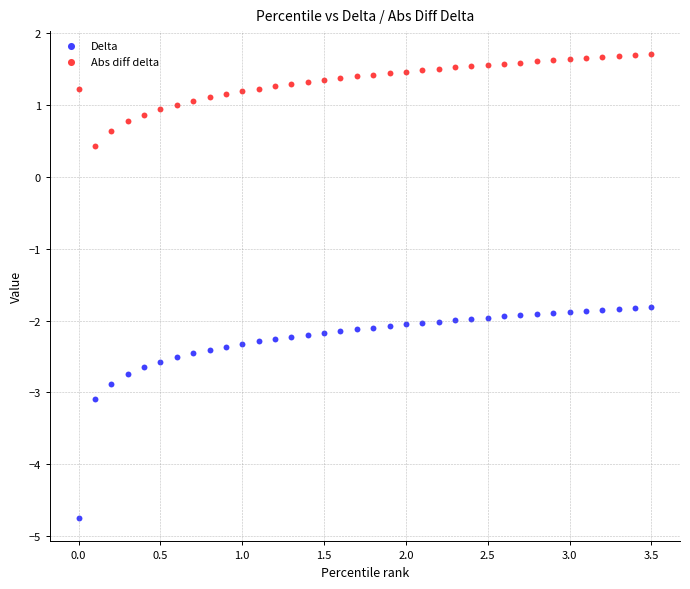

Across all data points, what is the range of X values (max minus min)?

3.5